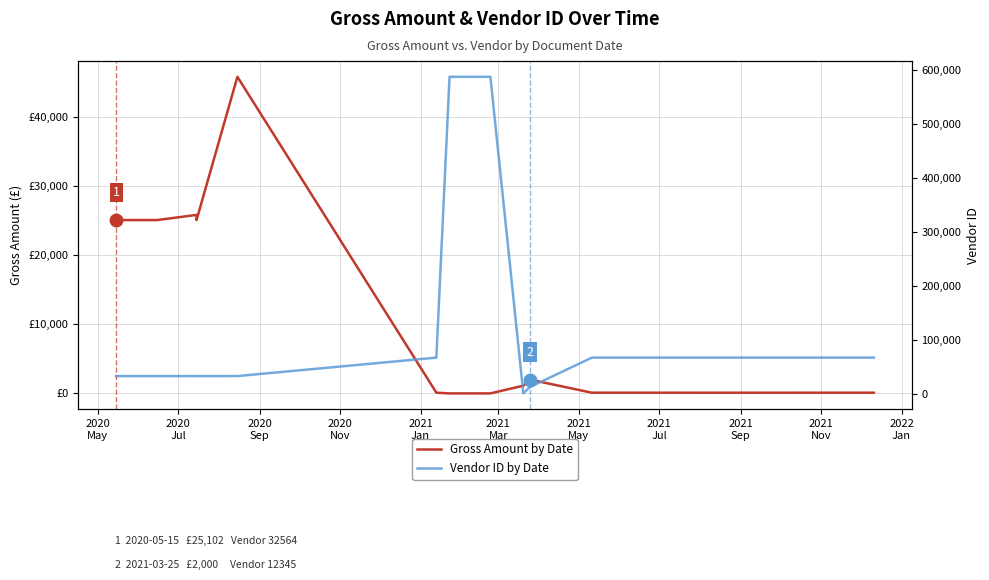

True or false: Vendor ID by Date and Gross Amount by Date cross at least once.

True